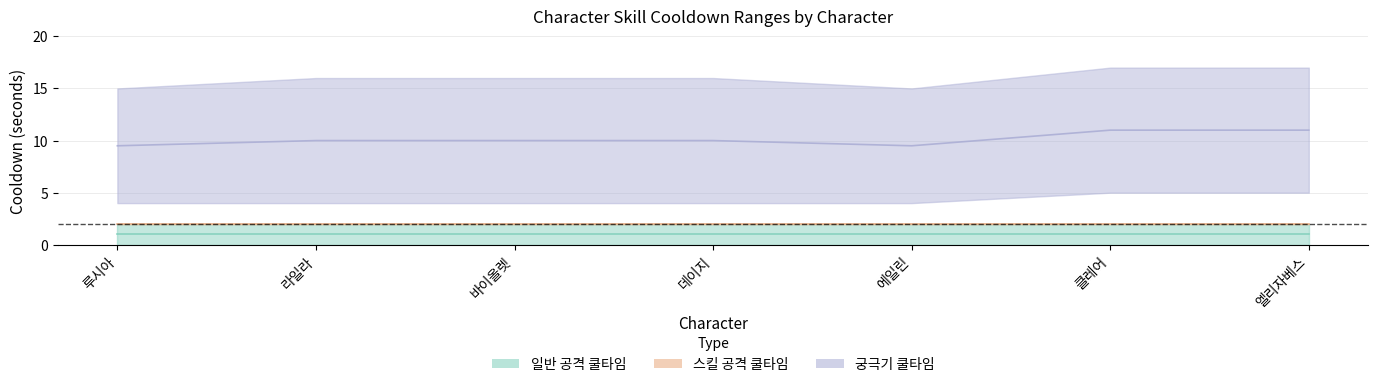

What position from the left is 데이지?

4